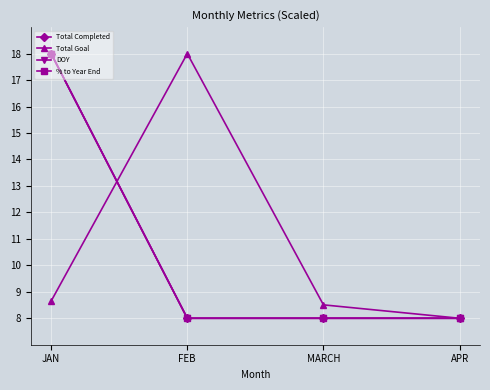

Is the value of % to Year End at FEB greater than the value of Total Goal at JAN?

No